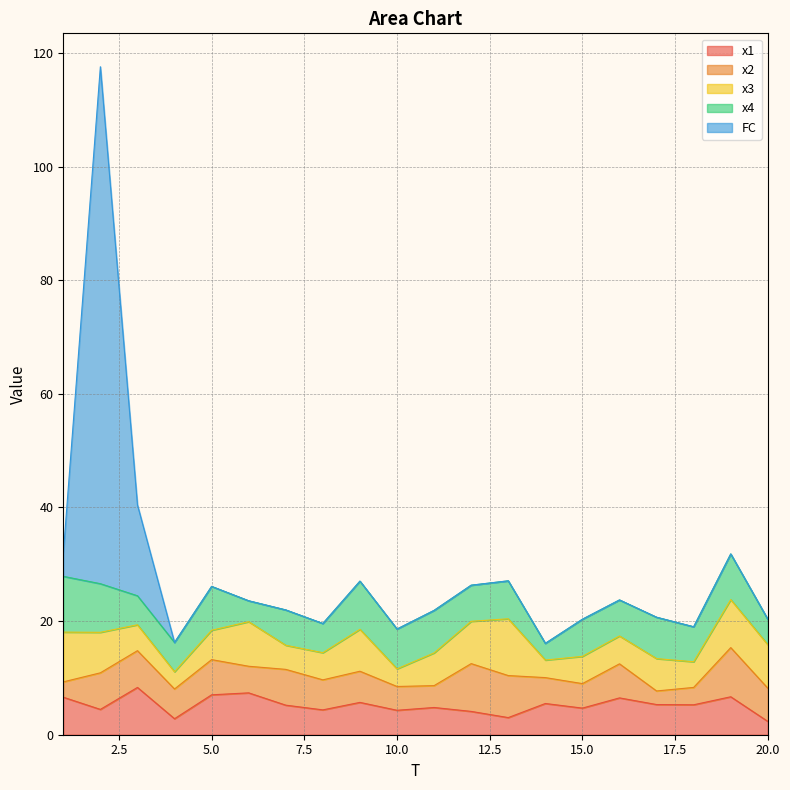

How many interior local peaks does the x4 series have?

8